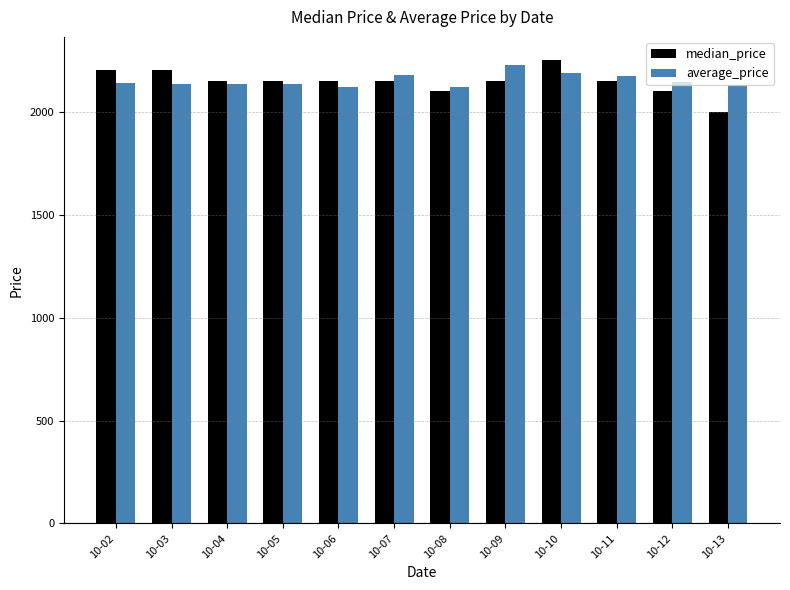

Is the value of median_price at 10-08 greater than the value of average_price at 10-09?

No